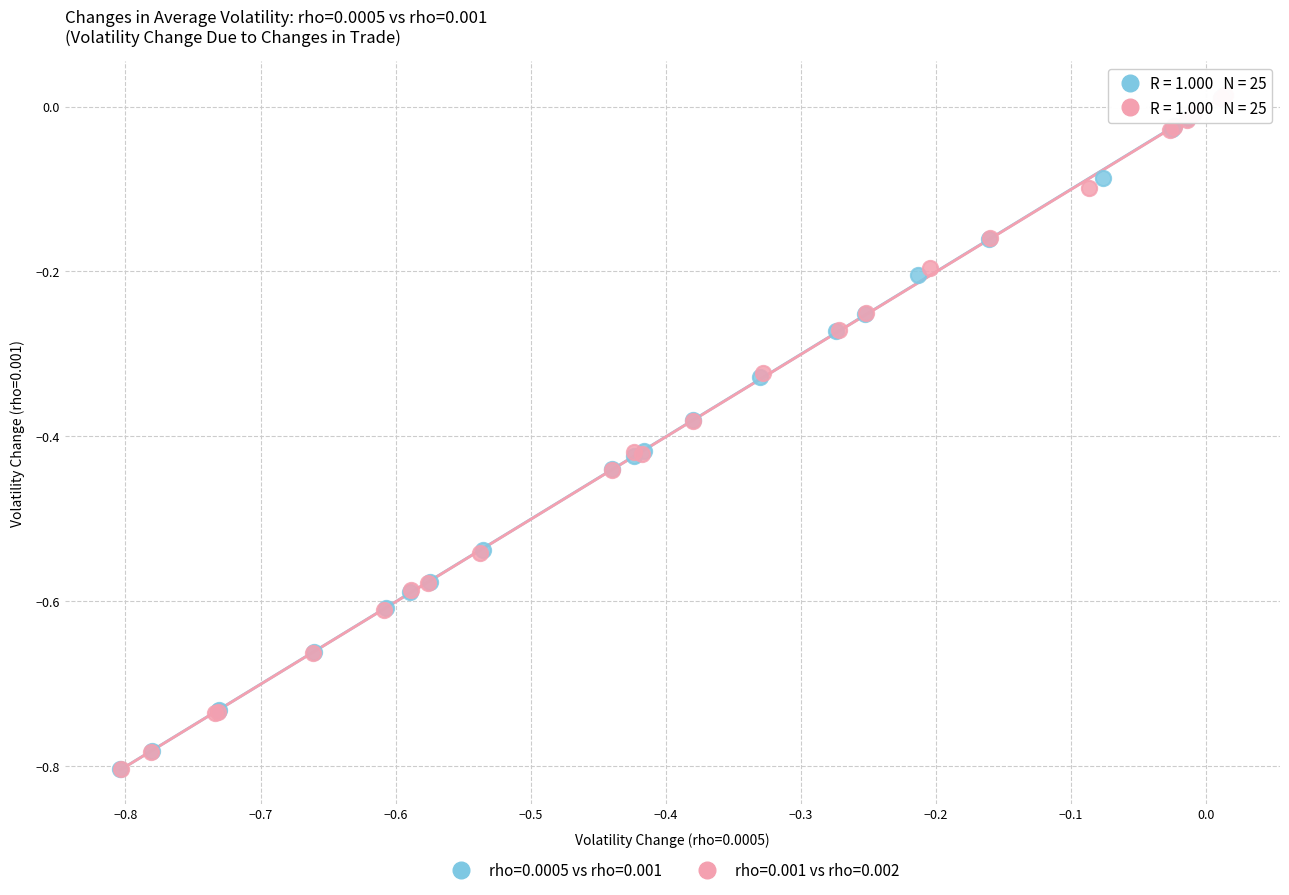

What are all the series names shown in the legend?

rho=0.0005 vs rho=0.001, rho=0.001 vs rho=0.002